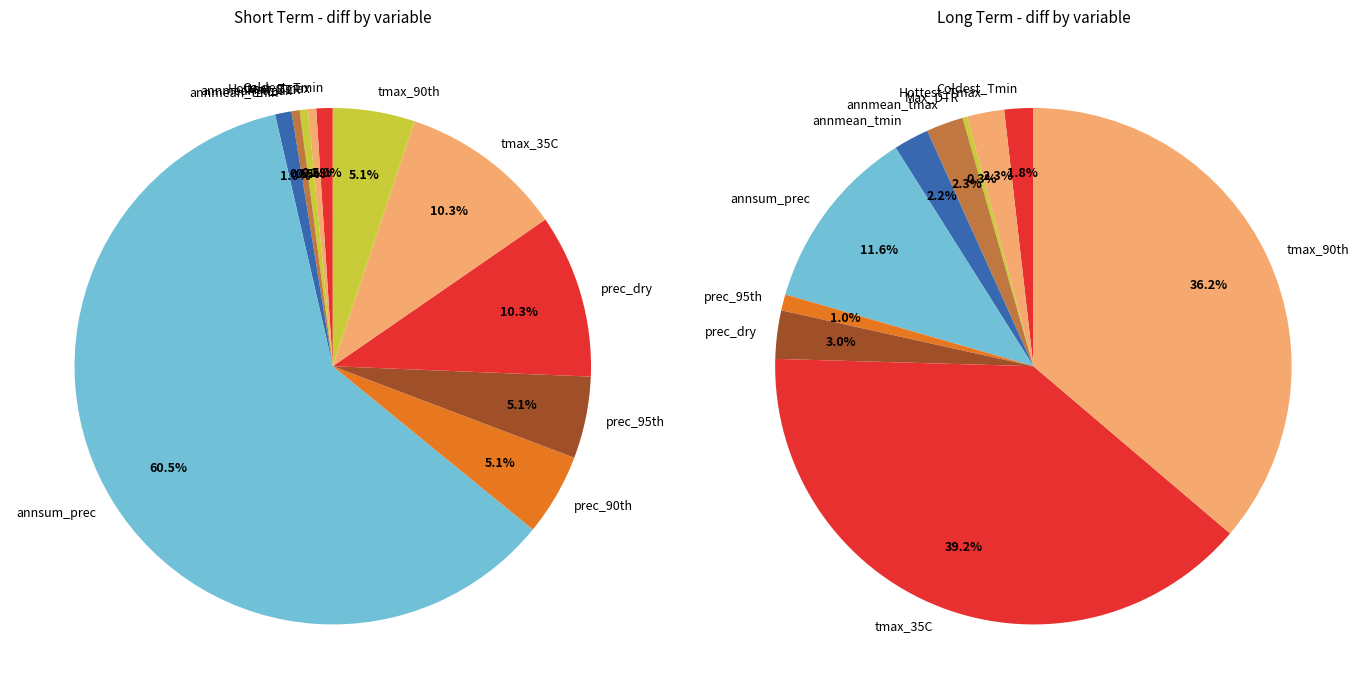

True or false: Hottest_Tmax accounts for 2% of the total.

True